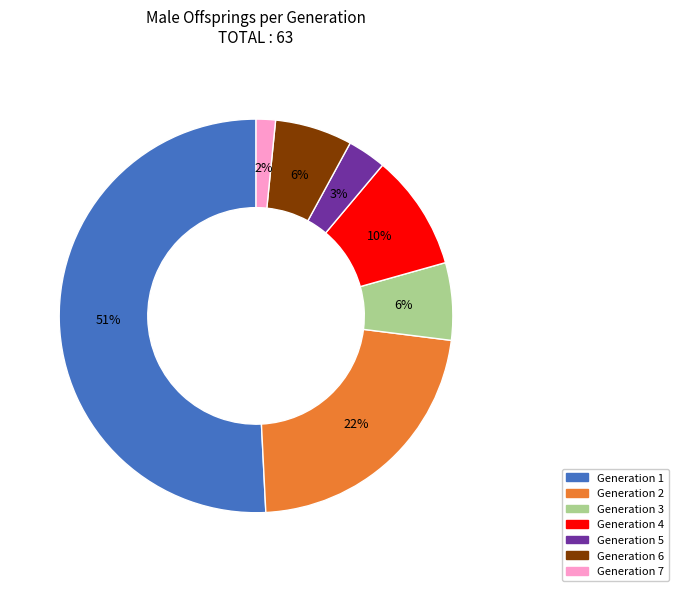

True or false: Generation 5 accounts for 3% of the total.

True